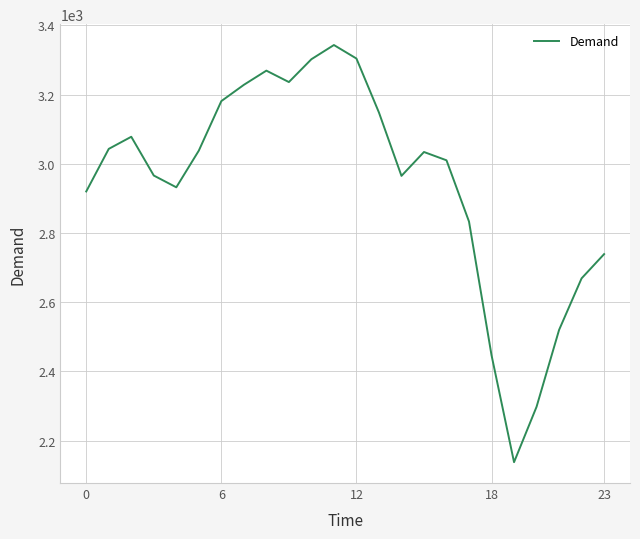

What is the difference between the maximum and minimum values?

1205